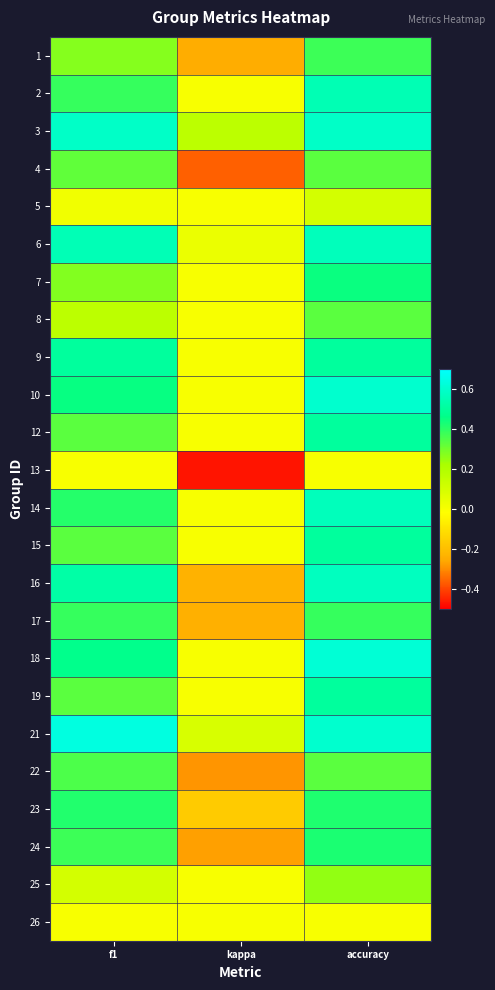

At which category does the chart reach its minimum across all series?

kappa